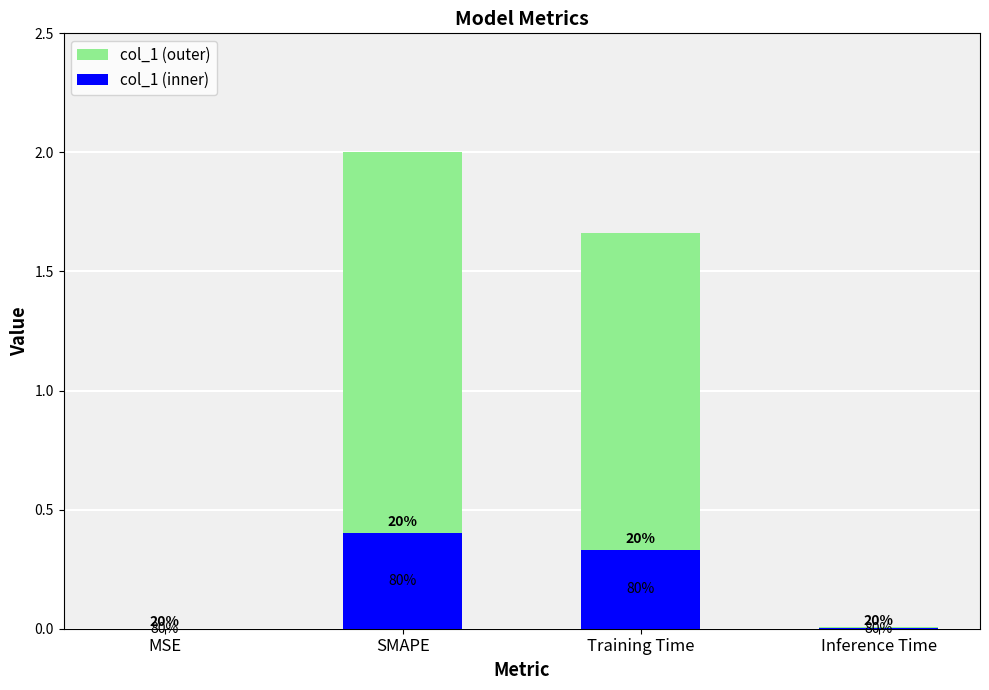

What are all the series names shown in the legend?

col_1 (outer), col_1 (inner)